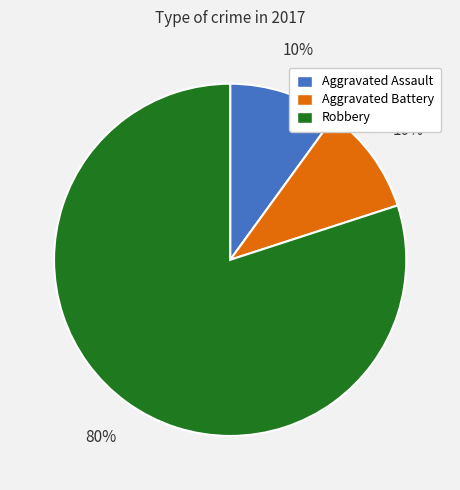

Does any single category account for the majority?

Yes